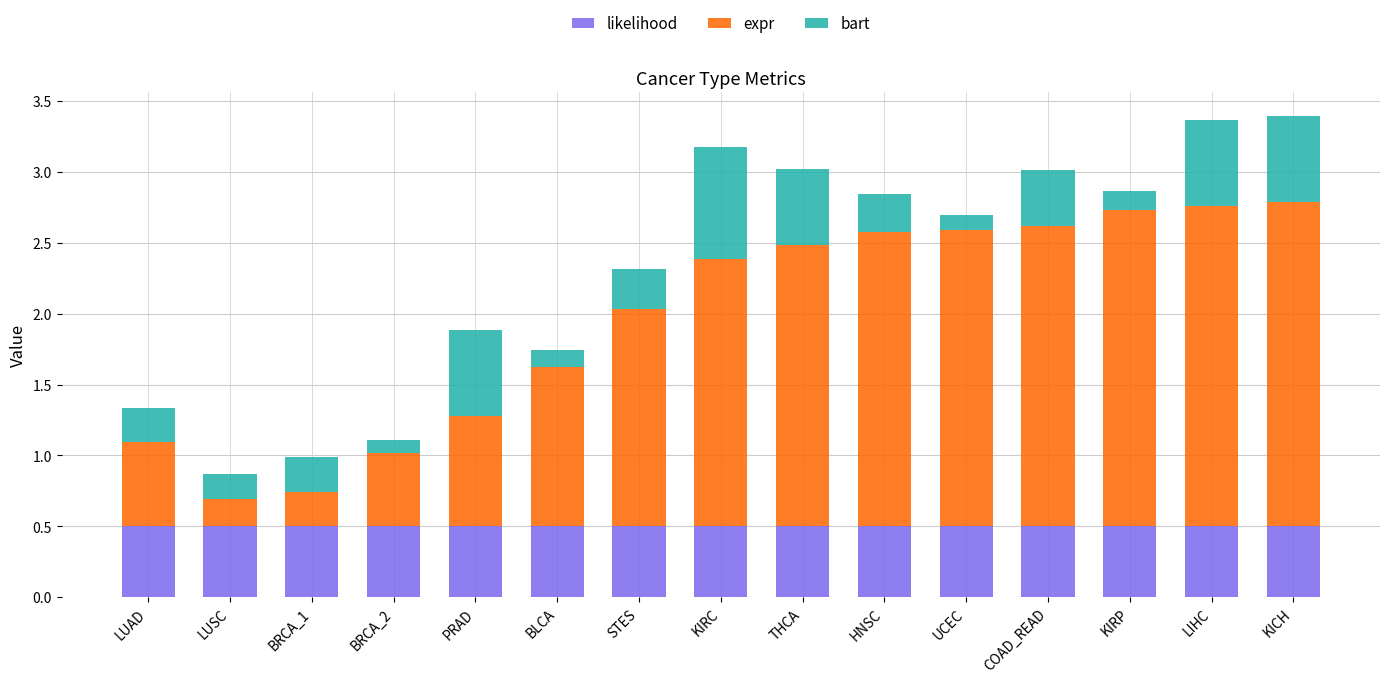

What is the total value across all series at KIRP?

2.9